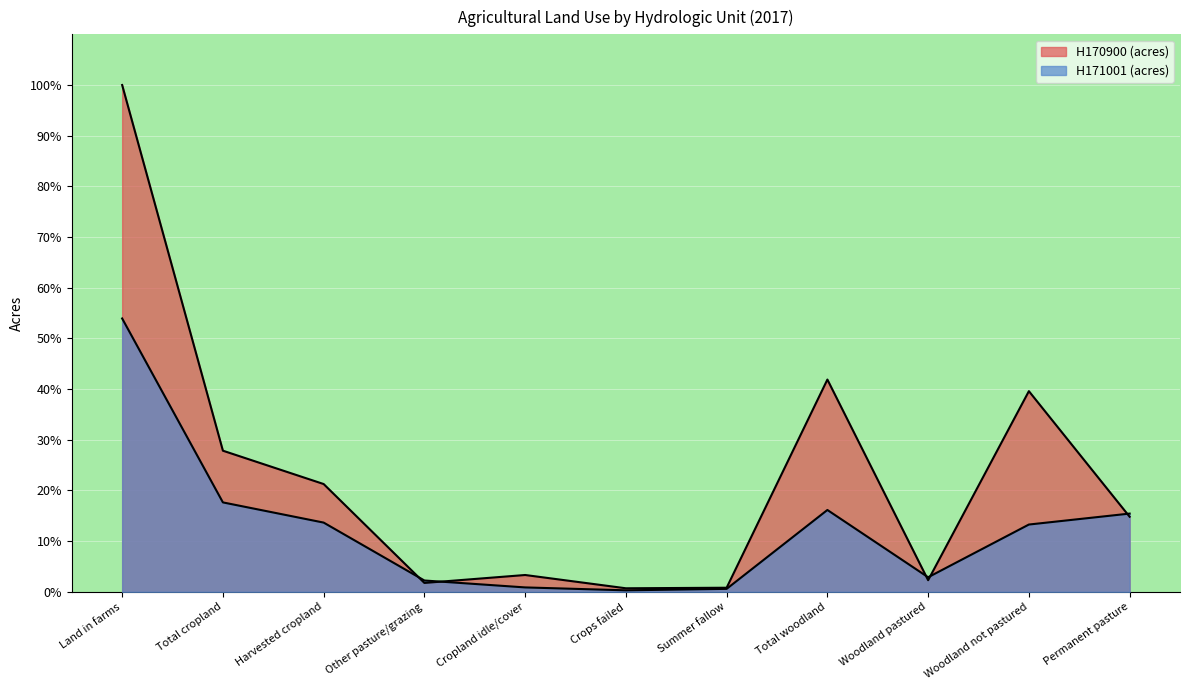

What is the average value of the H170900 (acres) series?

23.1